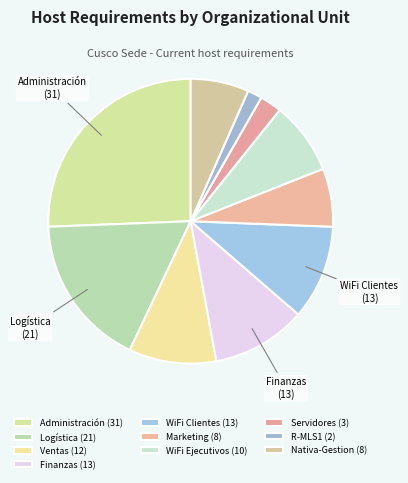

How many segments does this pie chart have?

10